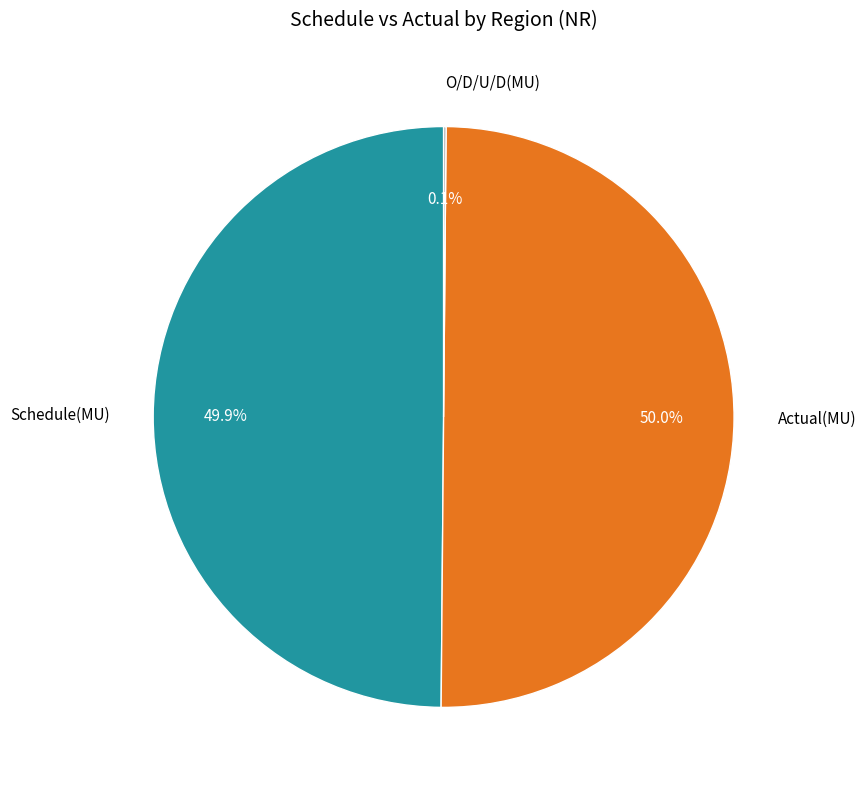

Does Schedule(MU) represent more than half of the total?

No